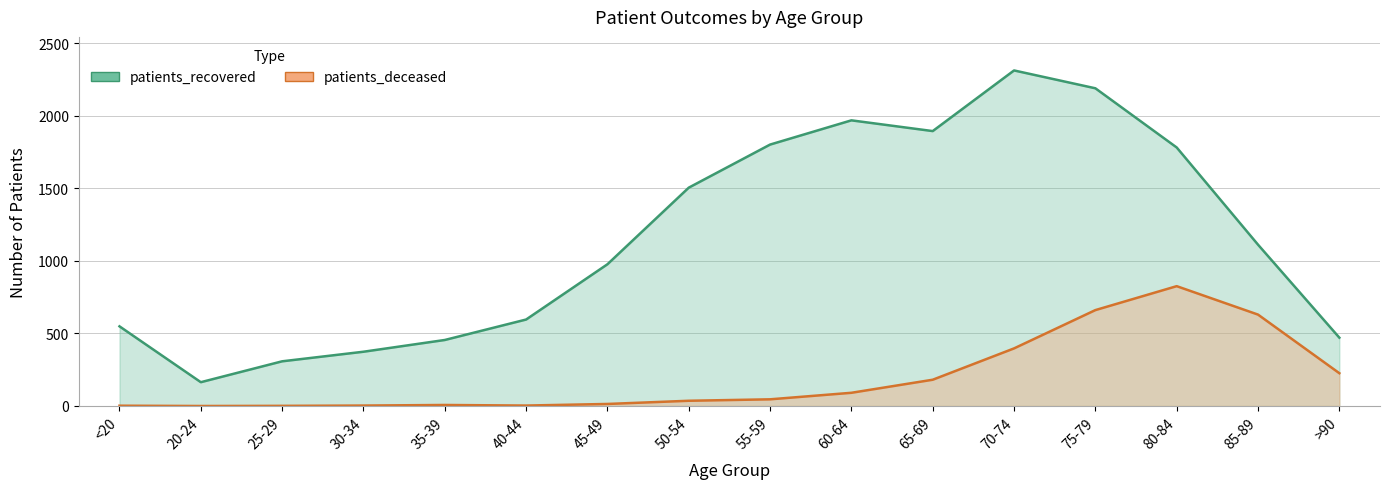

Rank the series by their average value, from highest to lowest.

patients_recovered, patients_deceased